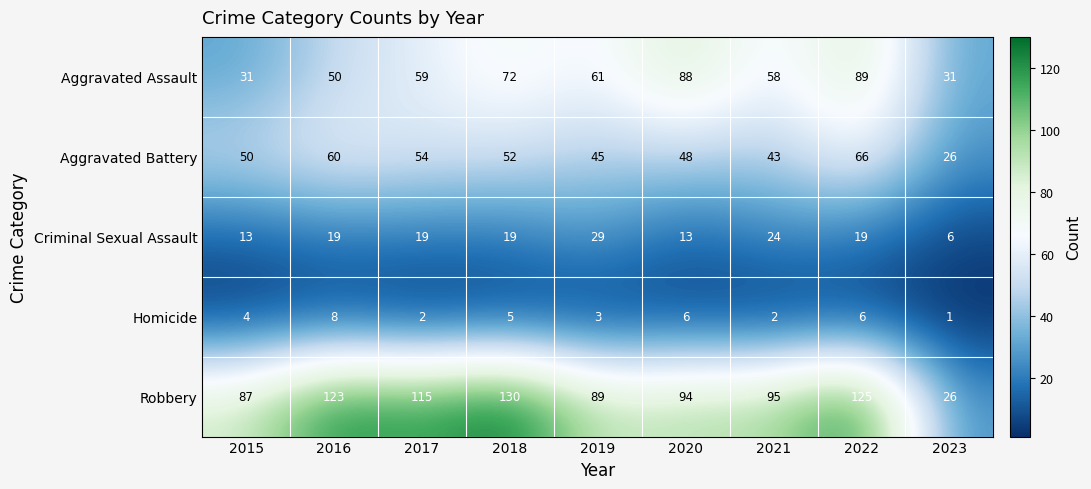

Is it true that Aggravated Assault equals 59 at 2017?

True